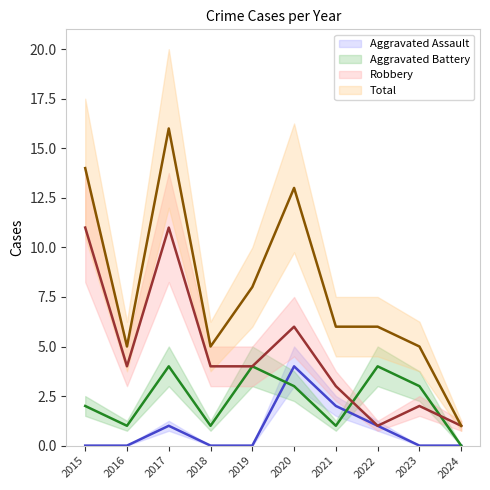

Which has a higher value, 2022 or 2018?

2022